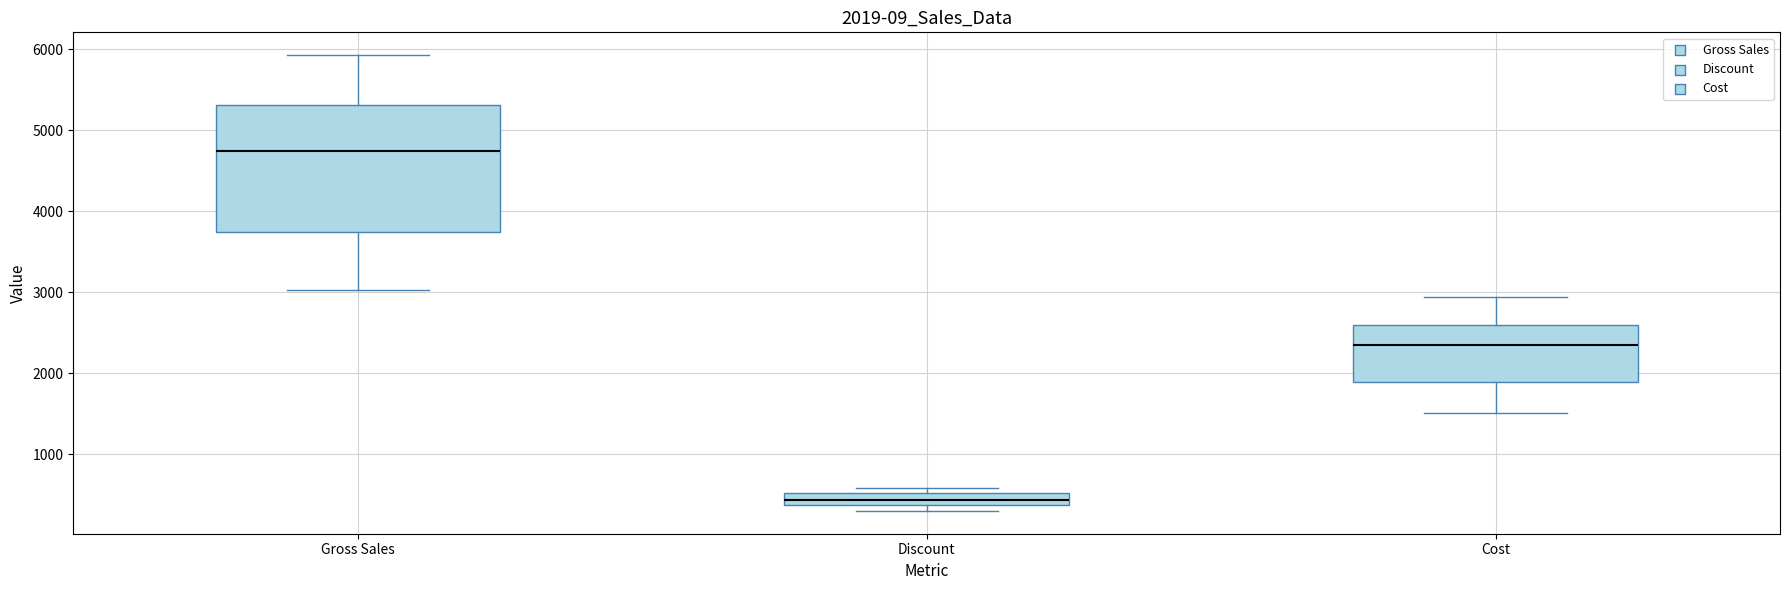

Which box is the tallest, from its lower edge to its upper edge?

Gross Sales